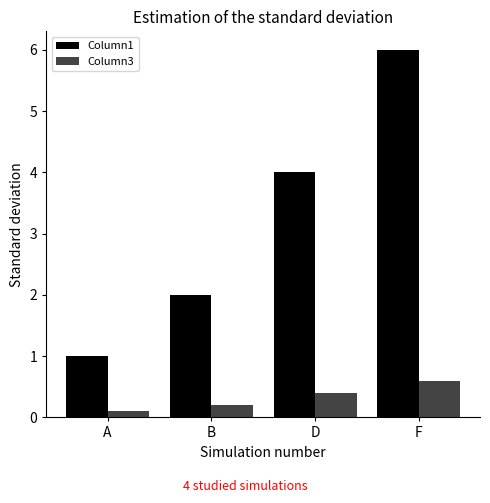

The value of Column3 at F is 0.9. True or false?

False